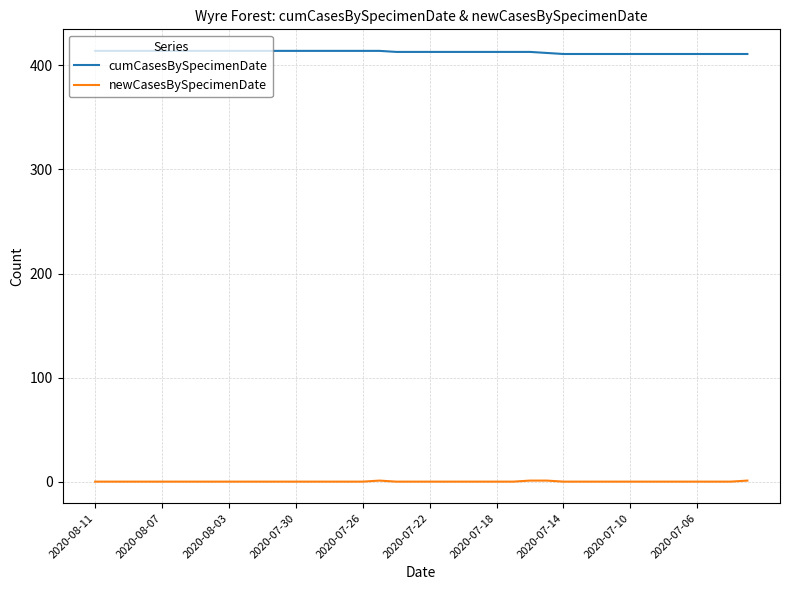

What is the difference between the maximum and minimum values in the cumCasesBySpecimenDate series?

3